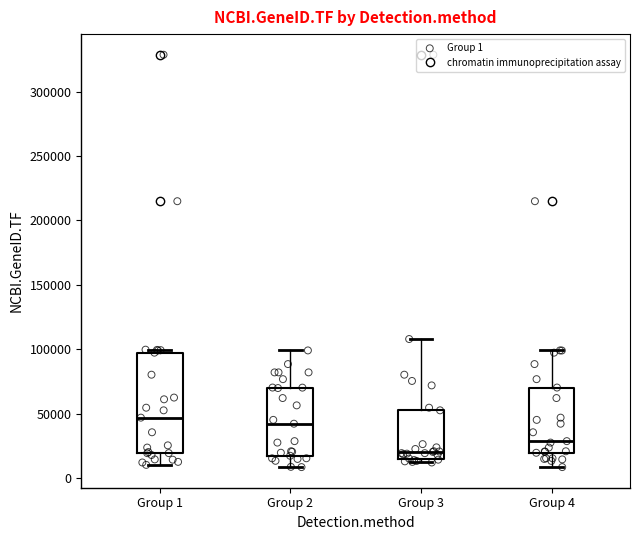

Where does the median line of the box for Group 4 sit on the y-axis? The values are not printed on the chart, so give them approximately, as read against the axis.

30000